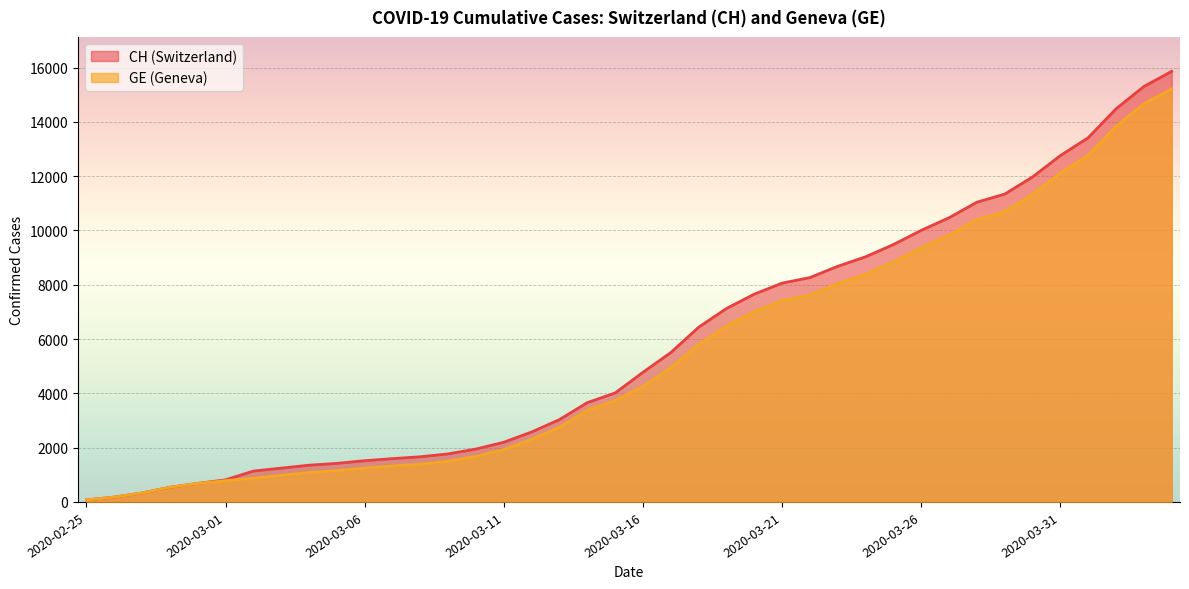

At which category does the chart reach its peak across all series?

2020-04-04